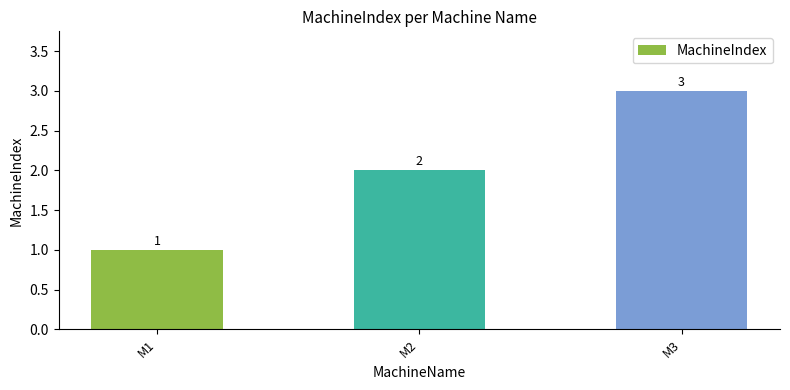

Reading left to right, transcribe all the data shown in this chart.

1	2	3